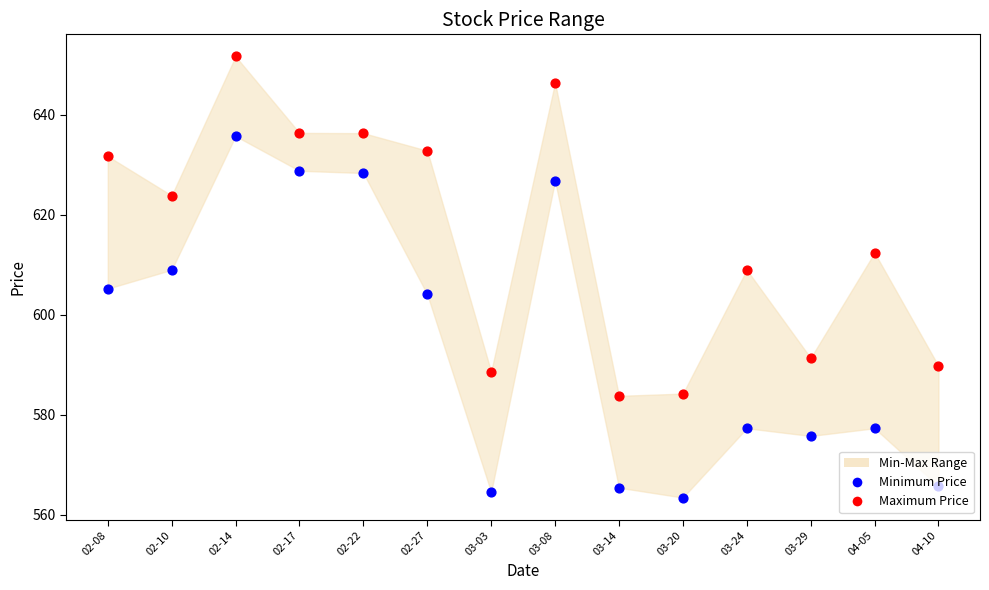

At how many categories does at least one series exceed 633?

4